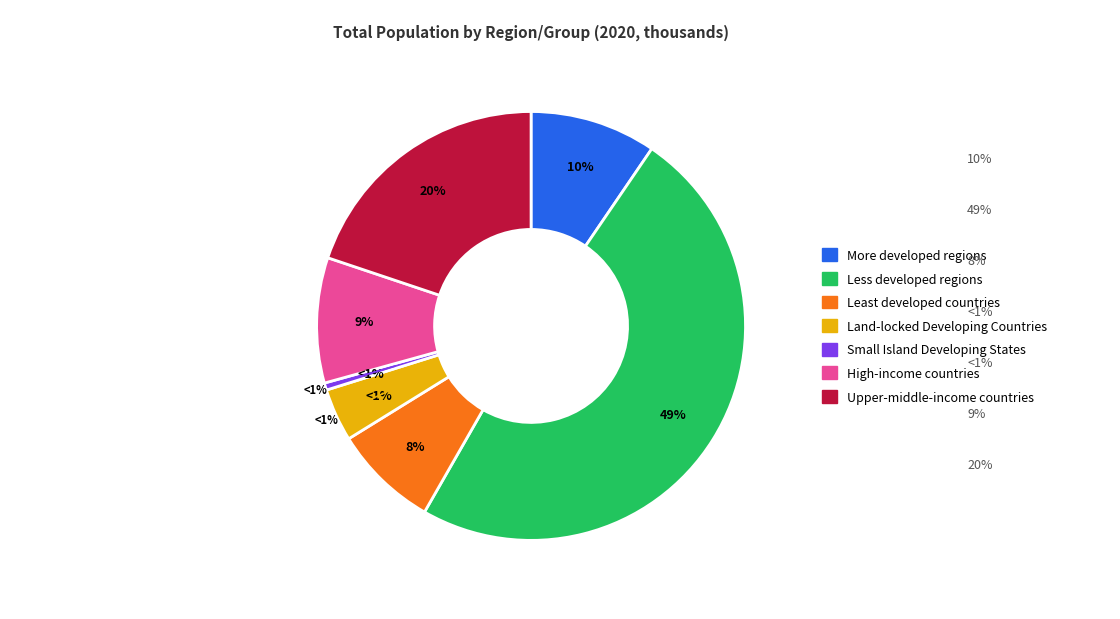

What is the smallest slice in the pie chart?

Small Island Developing States